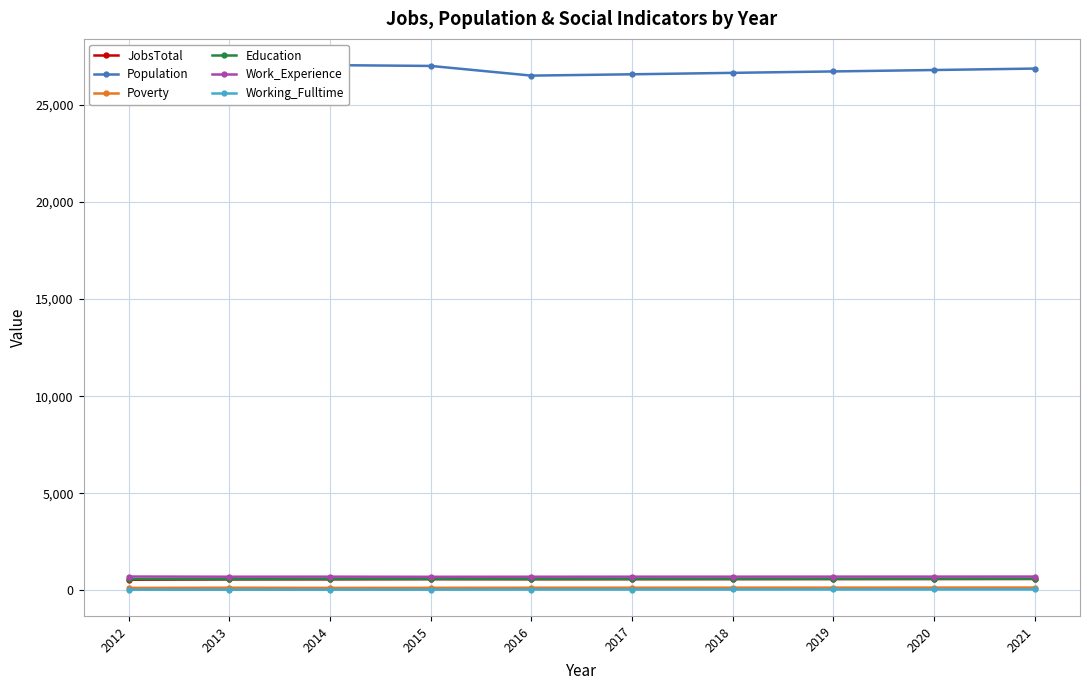

True or false: Working_Fulltime has a value of 13 at 2021.

False